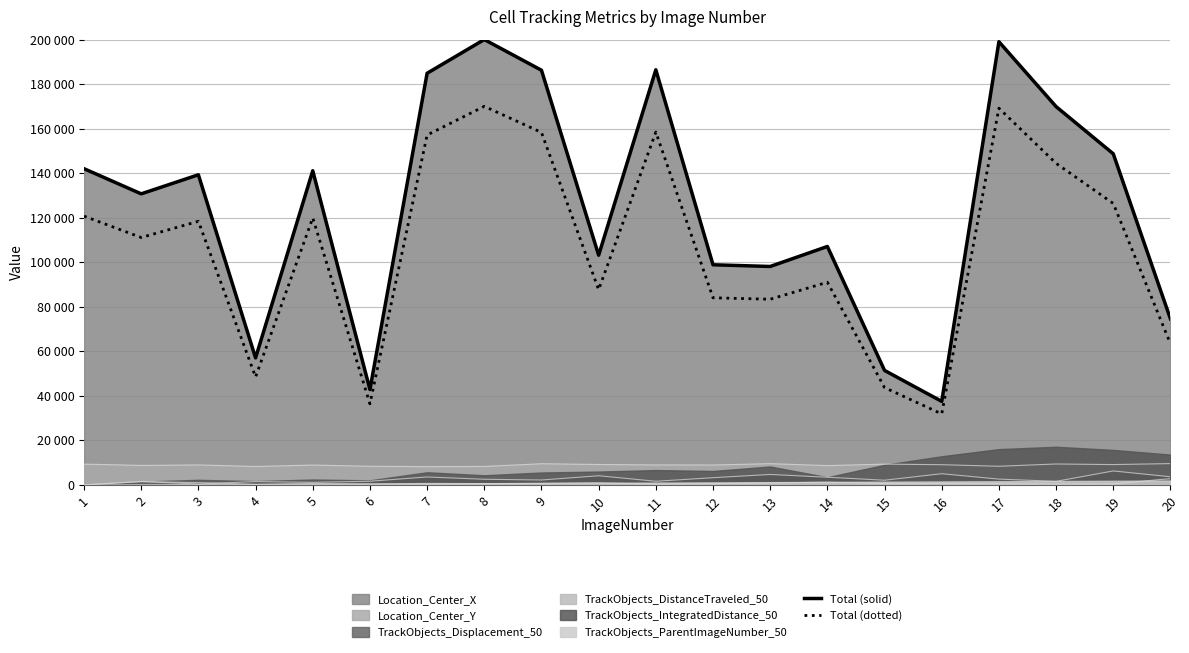

Is it true that Total (solid) equals 173110.1 at 14?

False